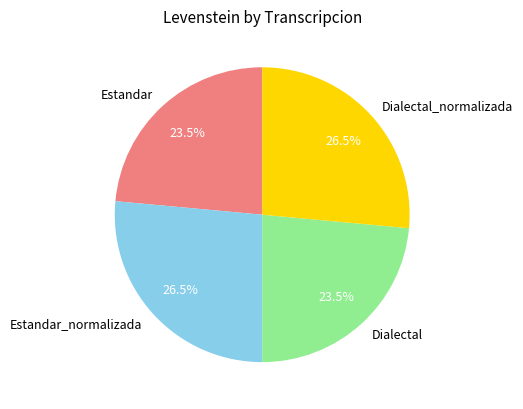

True or false: Dialectal_normalizada accounts for 19% of the total.

False